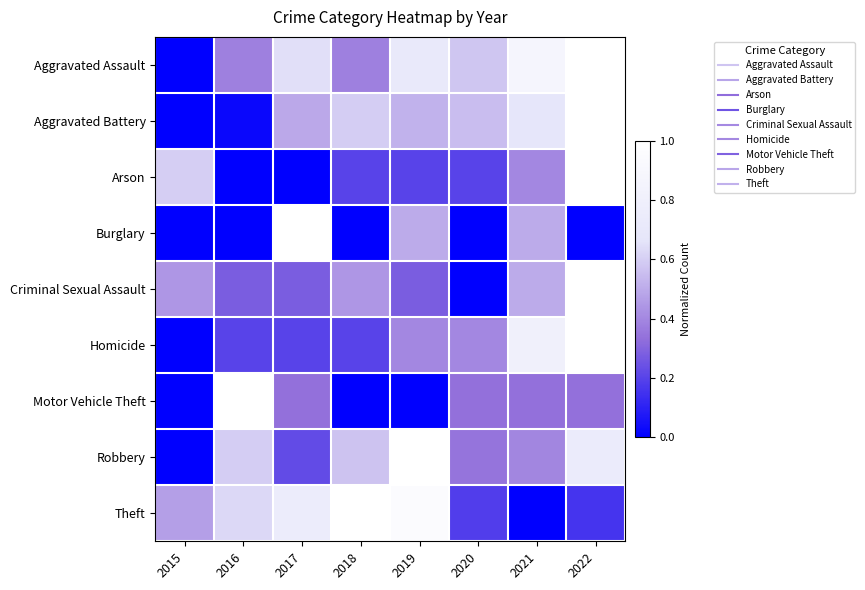

Reading left to right, what are all the values shown in this chart?

Aggravated Assault: 2015=0.0	2016=0.4	2017=0.6	2018=0.4	2019=0.7	2020=0.6	2021=0.9	2022=1.0
Aggravated Battery: 2015=0.0	2016=0.0	2017=0.5	2018=0.6	2019=0.5	2020=0.6	2021=0.7	2022=1.0
Arson: 2015=0.6	2016=0.0	2017=0.0	2018=0.2	2019=0.2	2020=0.2	2021=0.4	2022=1.0
Burglary: 2015=0.0	2016=0.0	2017=1.0	2018=0.0	2019=0.5	2020=0.0	2021=0.5	2022=0.0
Criminal Sexual Assault: 2015=0.4	2016=0.3	2017=0.3	2018=0.4	2019=0.3	2020=0.0	2021=0.5	2022=1.0
Homicide: 2015=0.0	2016=0.2	2017=0.2	2018=0.2	2019=0.4	2020=0.4	2021=0.8	2022=1.0
Motor Vehicle Theft: 2015=0.0	2016=1.0	2017=0.3	2018=0.0	2019=0.0	2020=0.3	2021=0.3	2022=0.3
Robbery: 2015=0.0	2016=0.6	2017=0.2	2018=0.6	2019=1.0	2020=0.3	2021=0.4	2022=0.7
Theft: 2015=0.5	2016=0.6	2017=0.8	2018=1.0	2019=1.0	2020=0.2	2021=0.0	2022=0.2